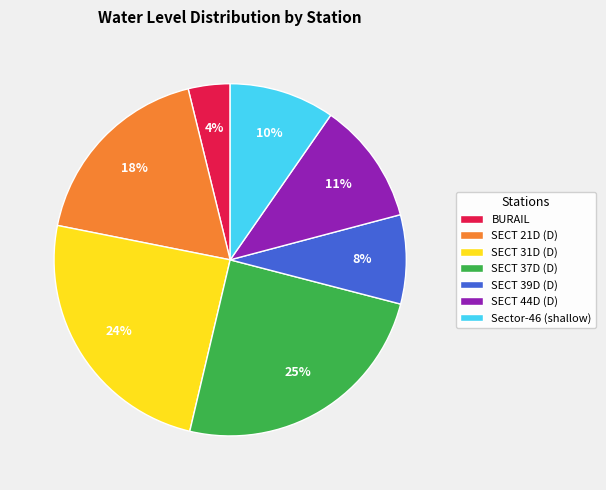

Does Sector-46 (shallow) account for over 50% of the chart?

No